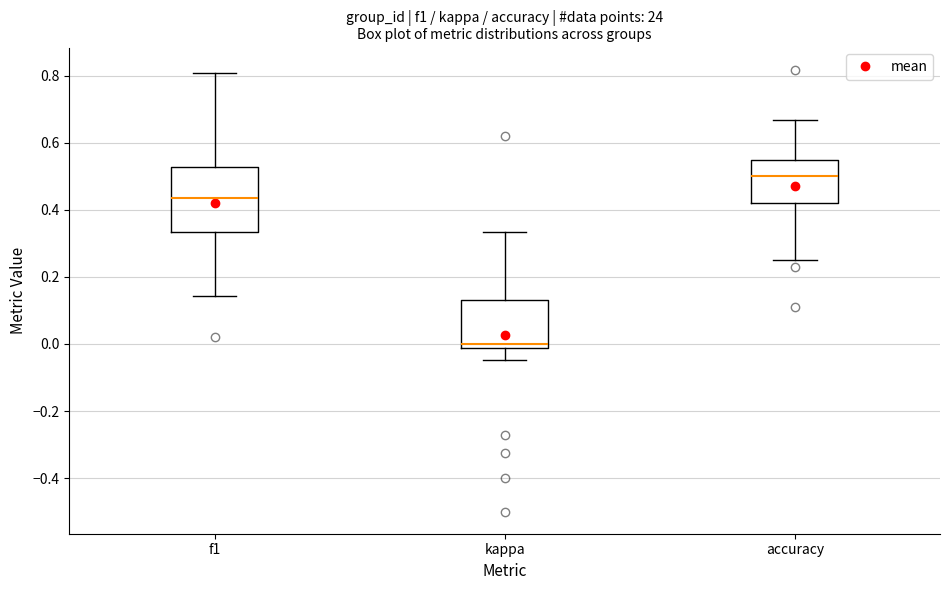

Which box is the tallest, from its lower edge to its upper edge?

f1